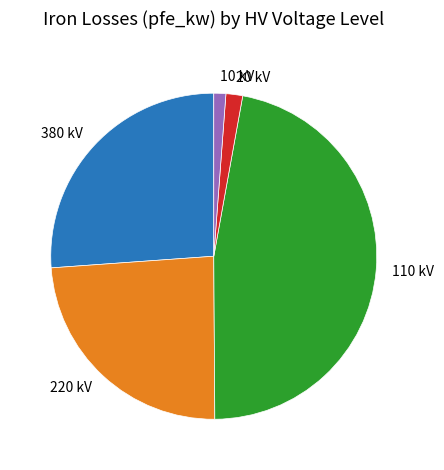

Do 10 kV and 380 kV together represent more than half of the pie?

No